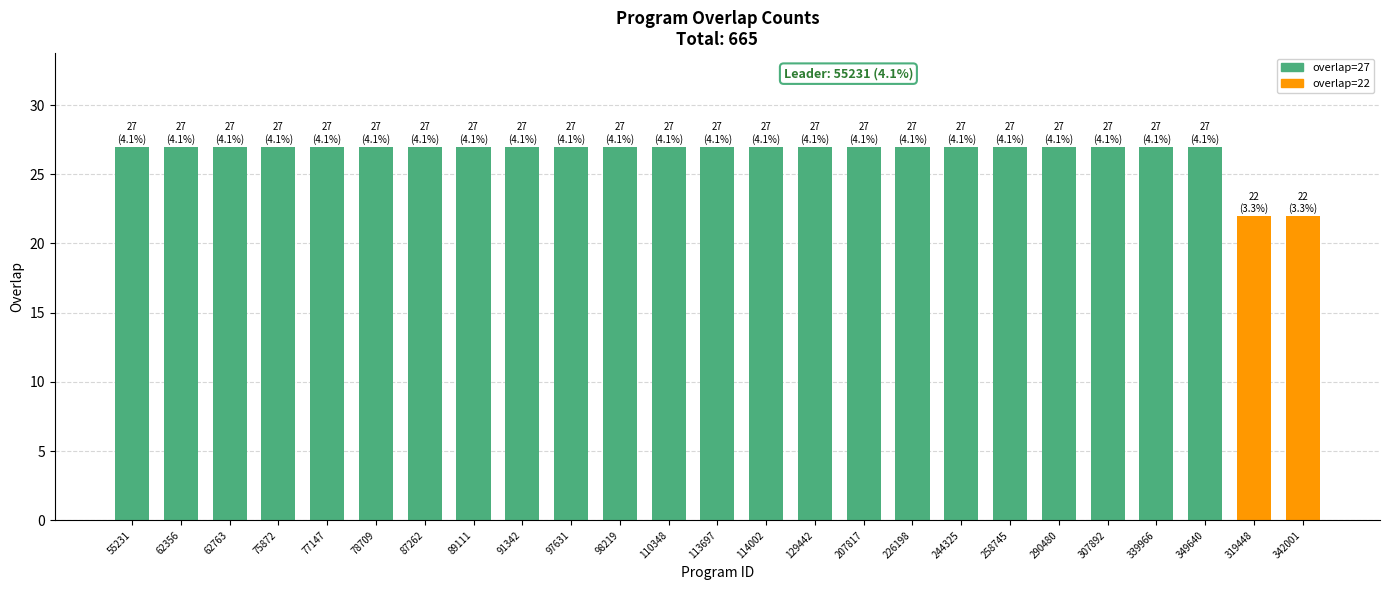

What position from the left is 110348?

12